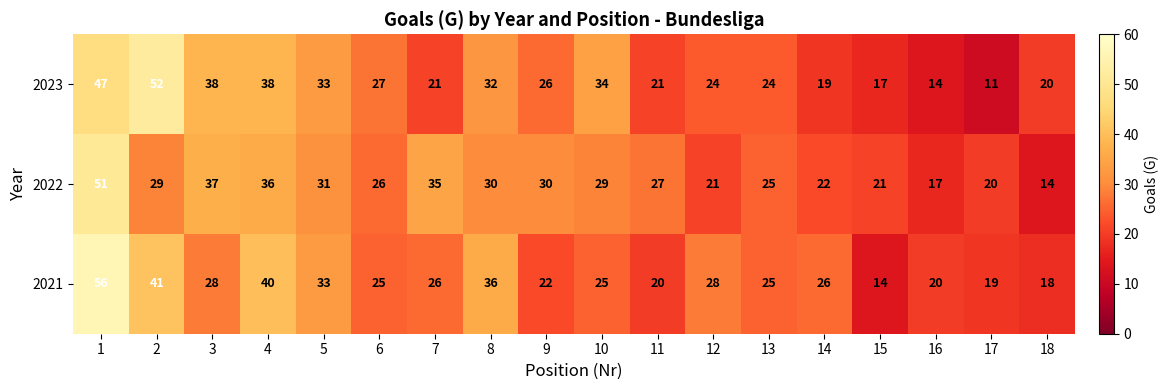

Rank the series at 17 from highest to lowest value.

2022, 2021, 2023